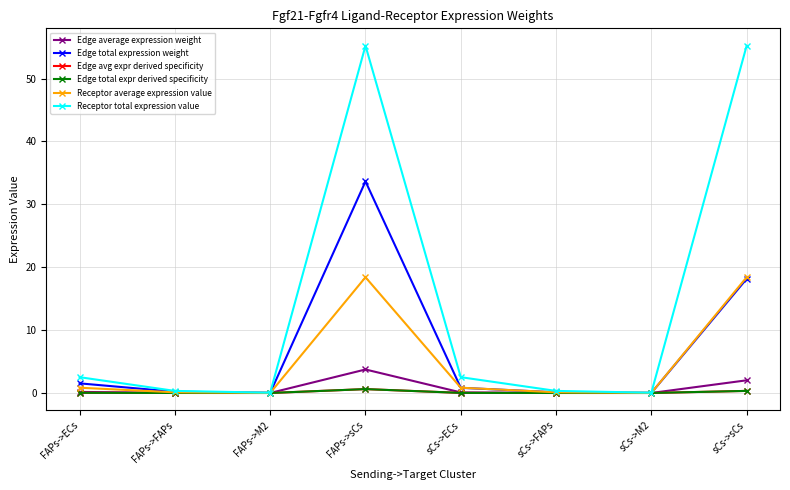

What is the value of the Receptor total expression value point at the 5th from the left?

2.5